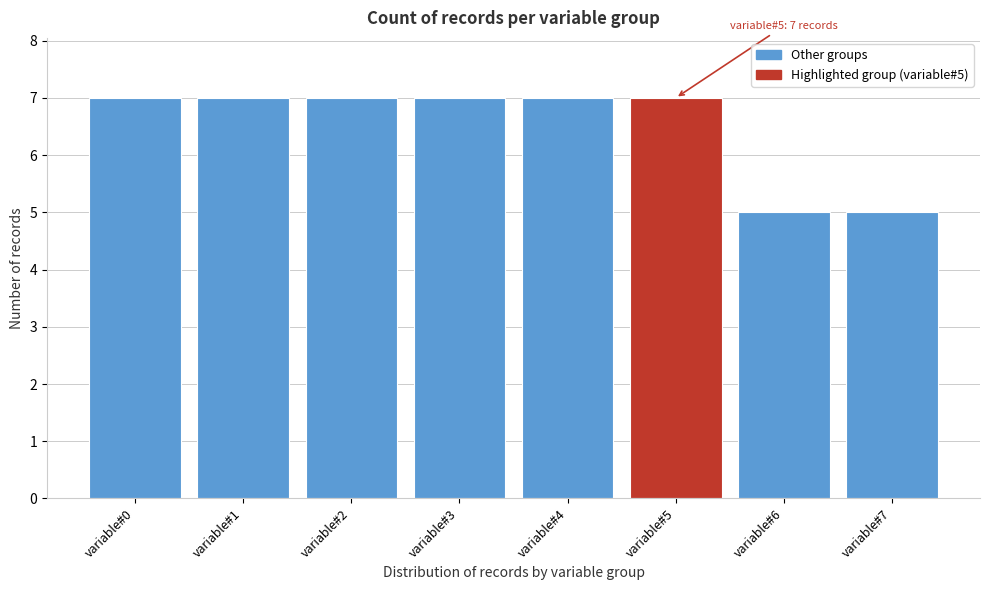

Reading left to right, extract all data points from this chart.

variable#0=7	variable#1=7	variable#2=7	variable#3=7	variable#4=7	variable#5=7	variable#6=5	variable#7=5